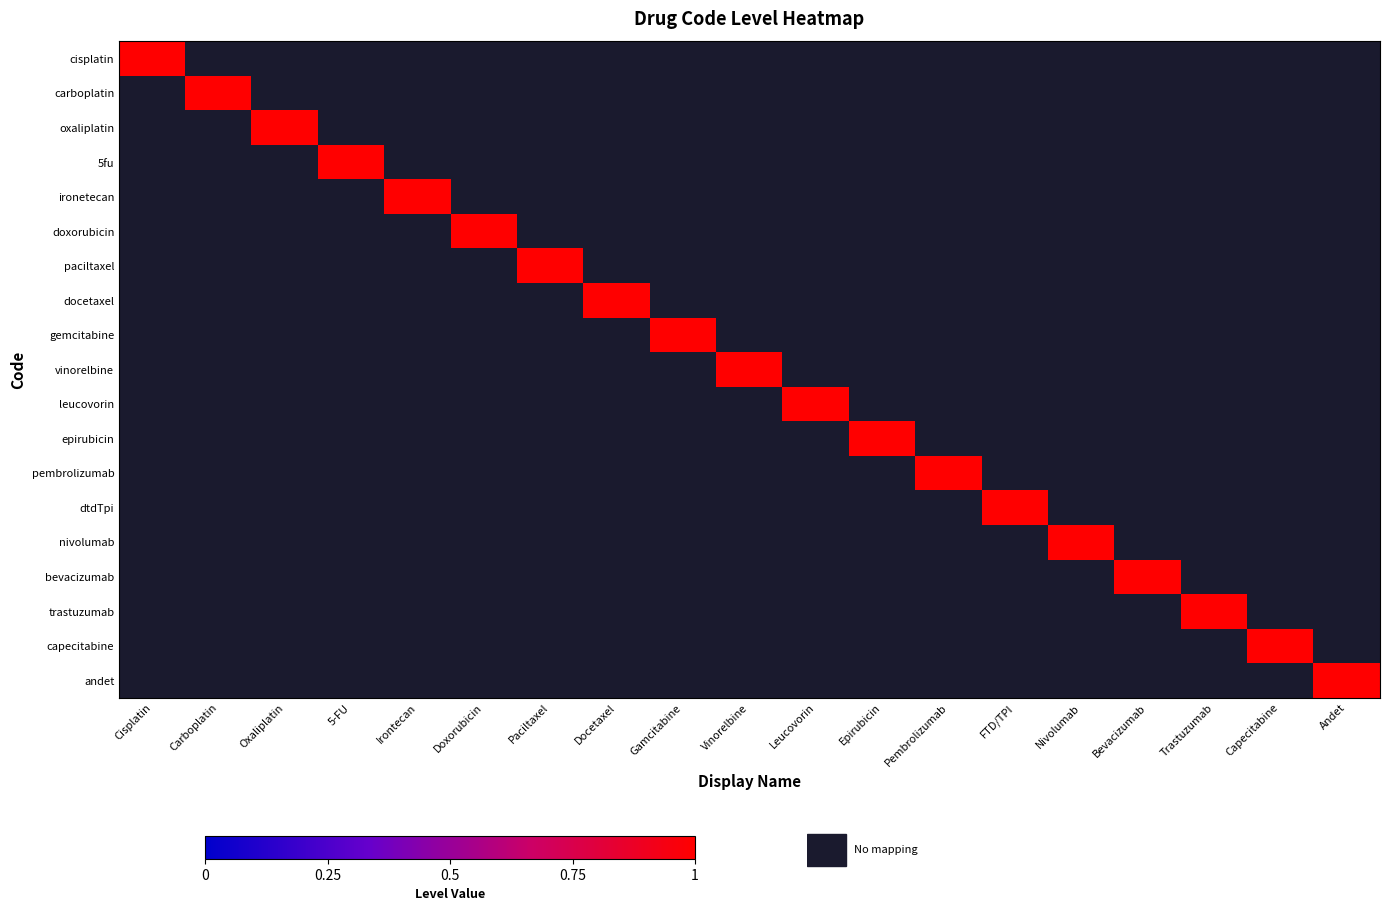

At which category is the sum across all series the highest?

Cisplatin